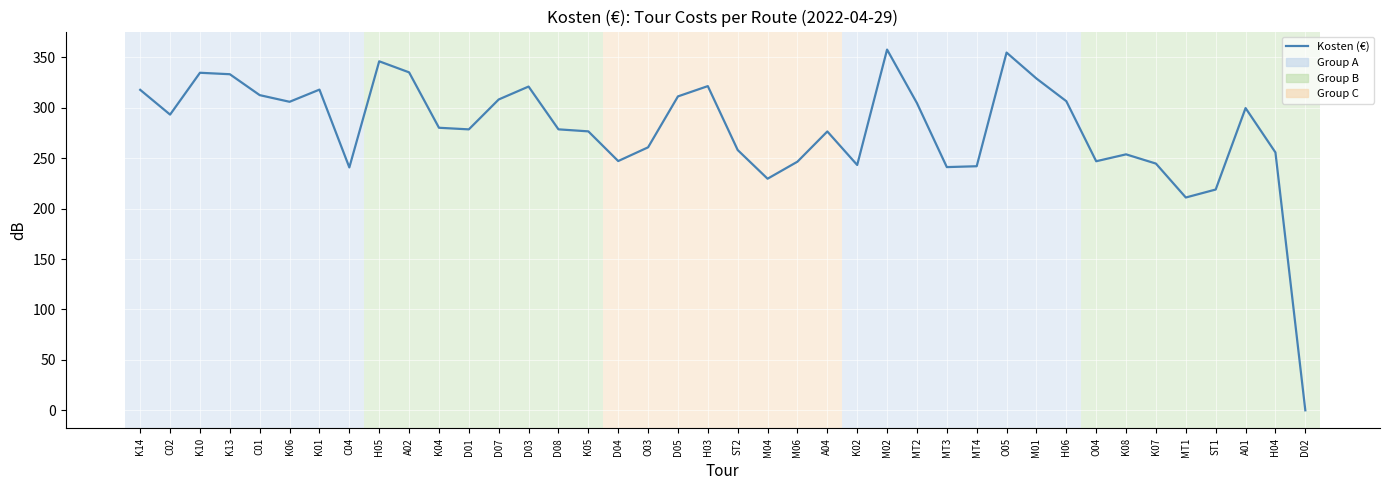

What is the spread (max minus min) of values at K13?

163.4